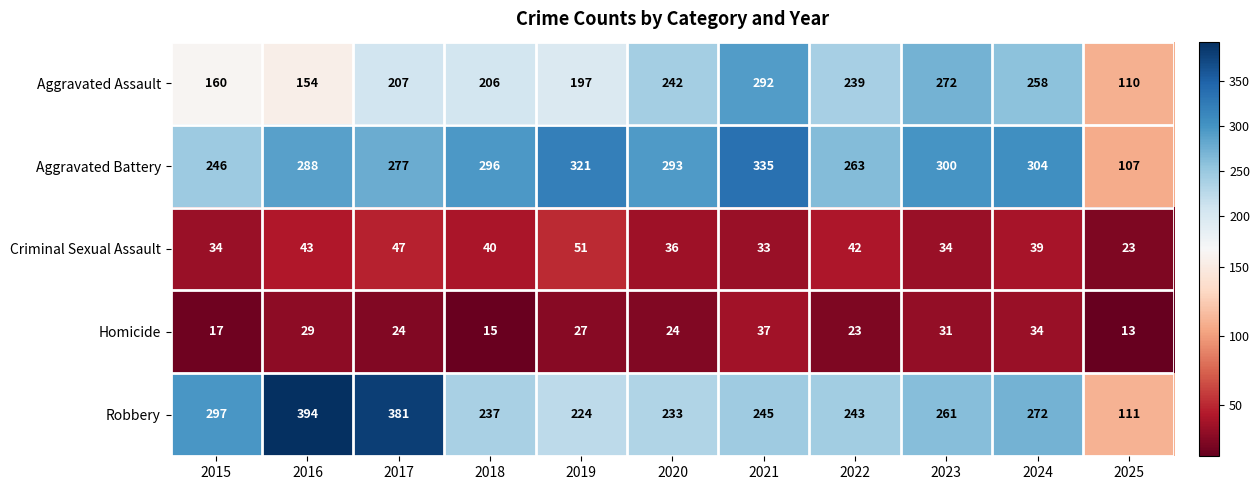

Read the Aggravated Battery value at 2025, to the nearest 50.

100